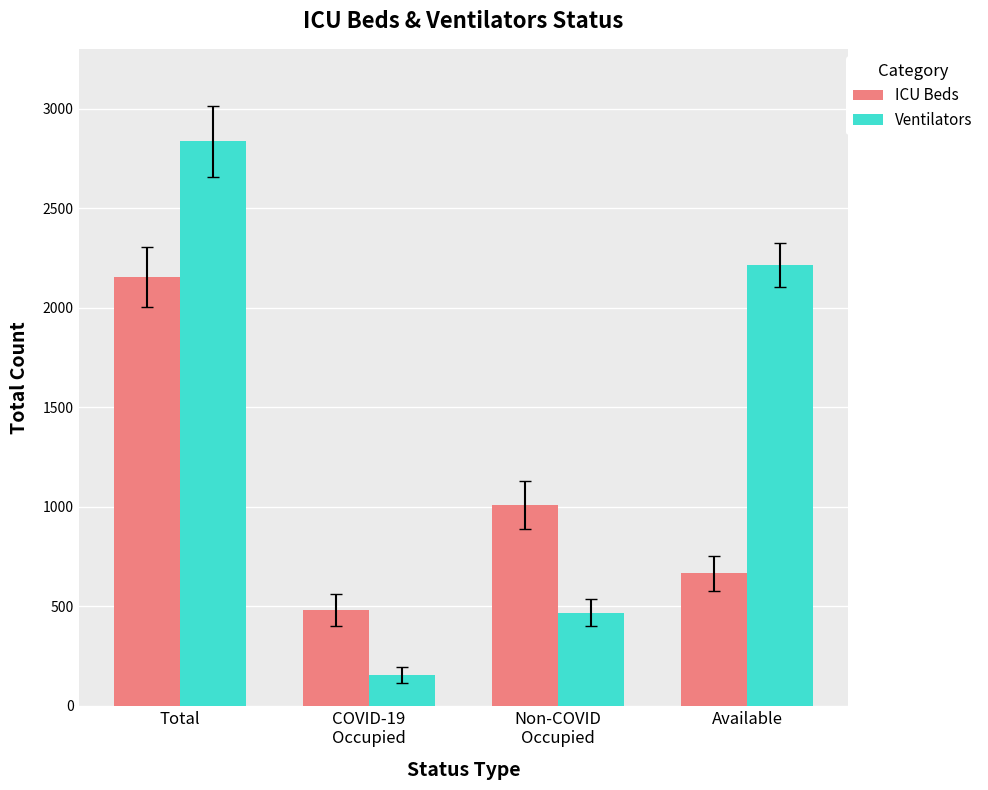

What is the label of the 1st bar from the left?

Total